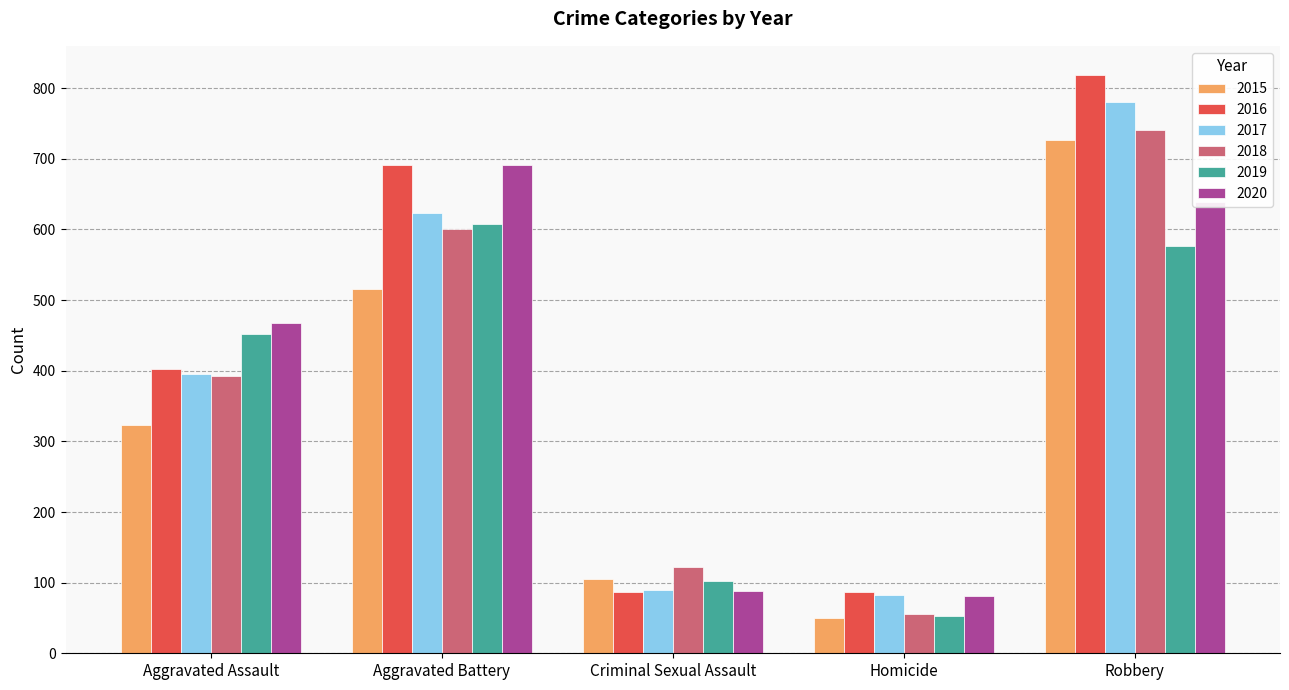

Which series changed the most between Homicide and Robbery?

2016